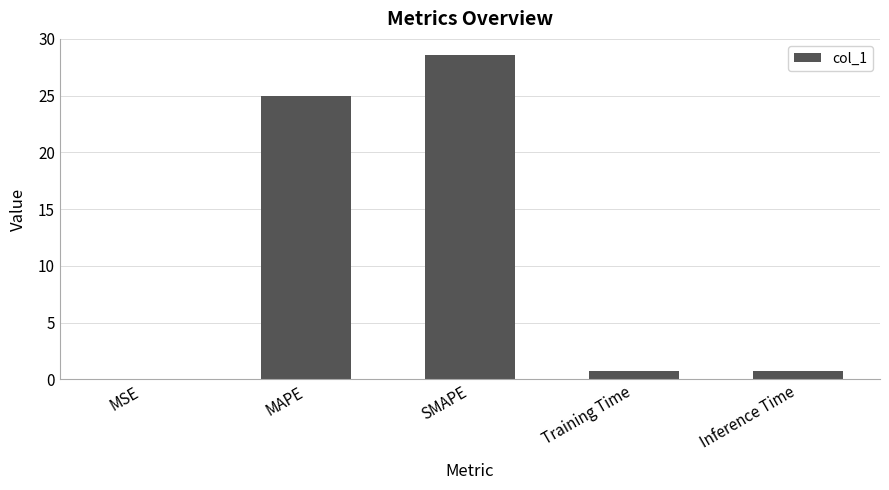

The value at MSE is 0.0. True or false?

True